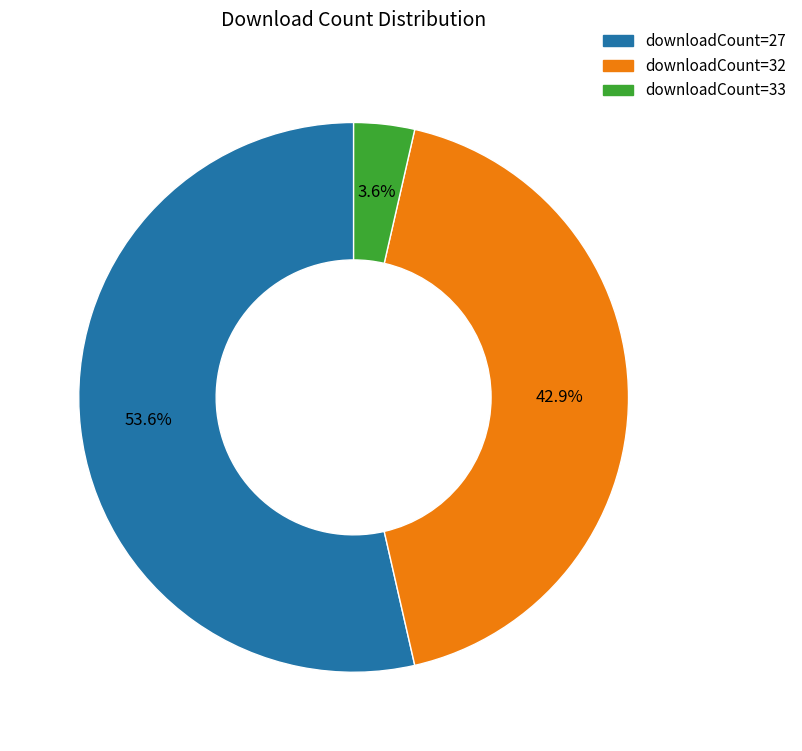

Is the sum of downloadCount=33 and downloadCount=27 greater than half?

Yes